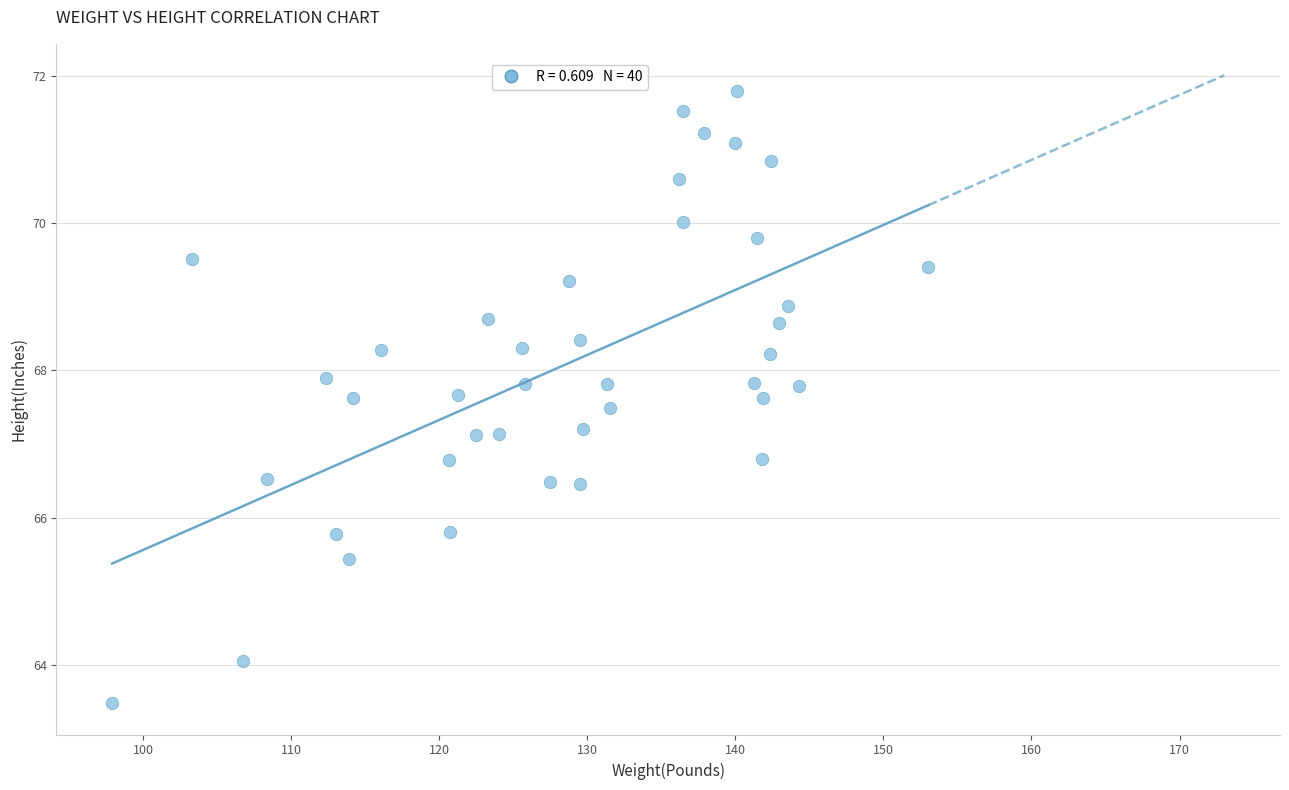

What is the range of Y values (max minus min)?

8.3